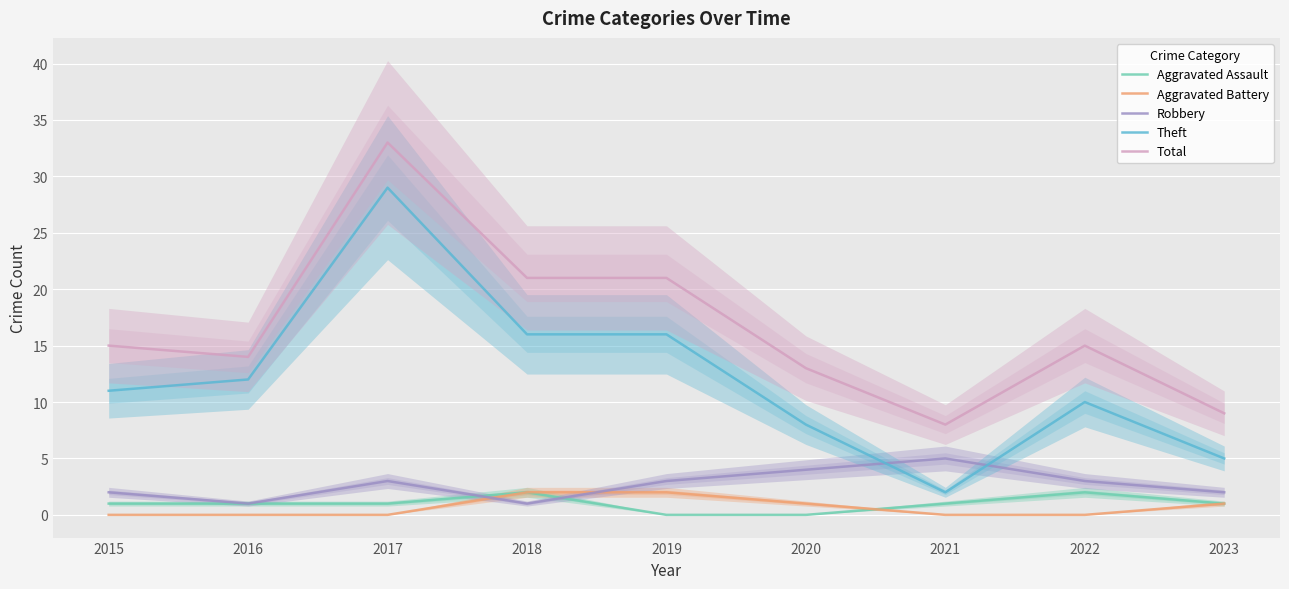

In Theft, how many points are lower than both neighbors (excluding endpoints)?

1